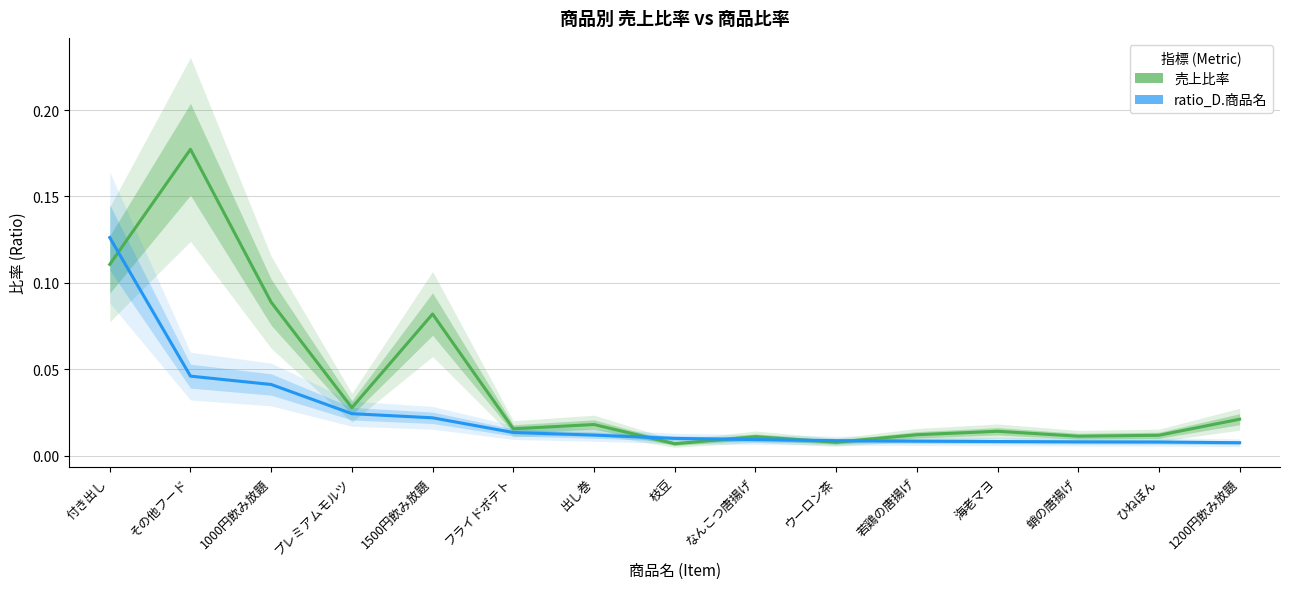

Does the chart display data point markers on the line(s)?

No